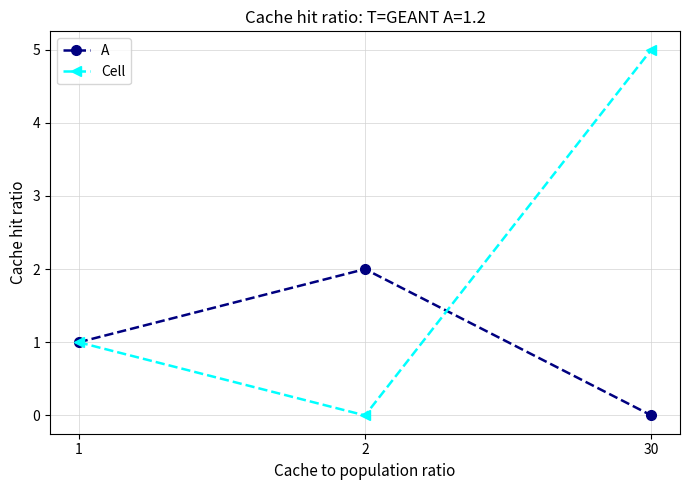

List the labels in order of Cell value, largest first.

30, 1, 2